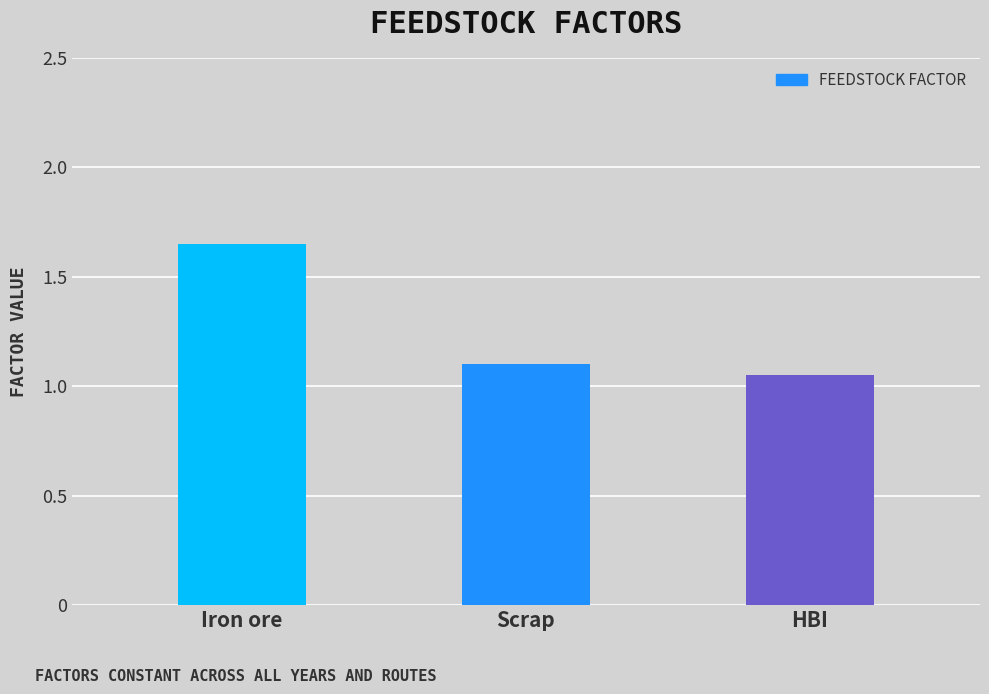

At which category does the chart reach its minimum across all series?

HBI